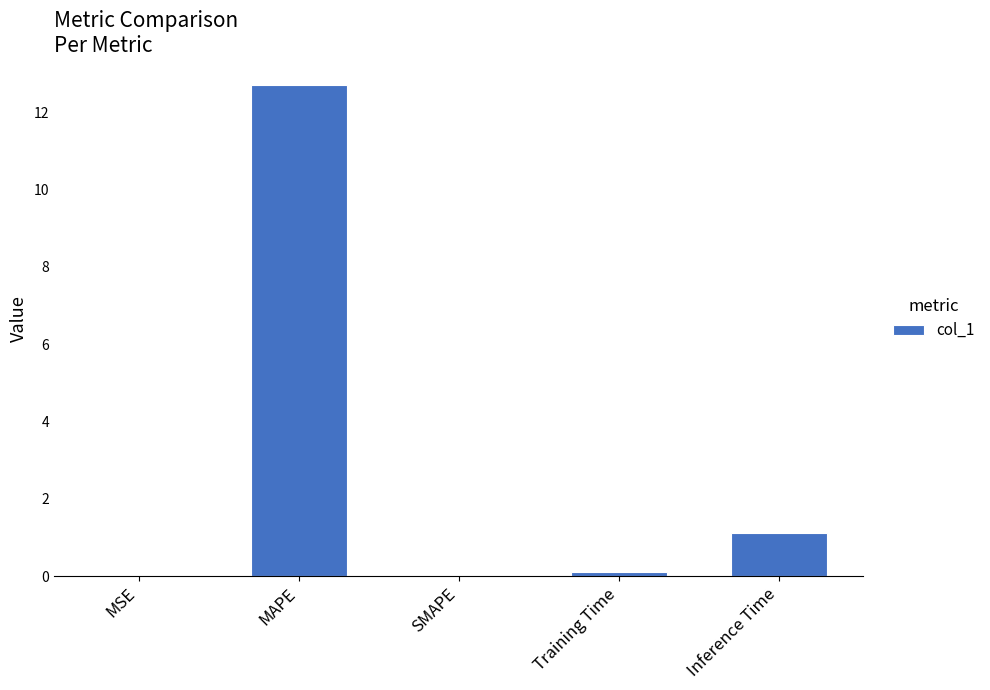

What is the sum of the values at MAPE and SMAPE?

12.7